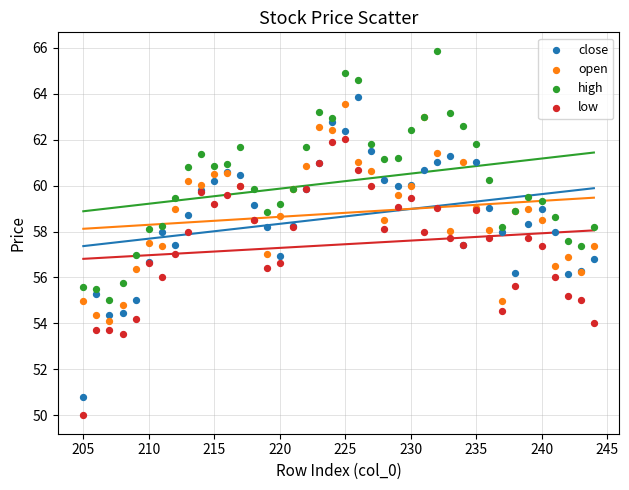

What are all the series names shown in the legend?

close, open, high, low